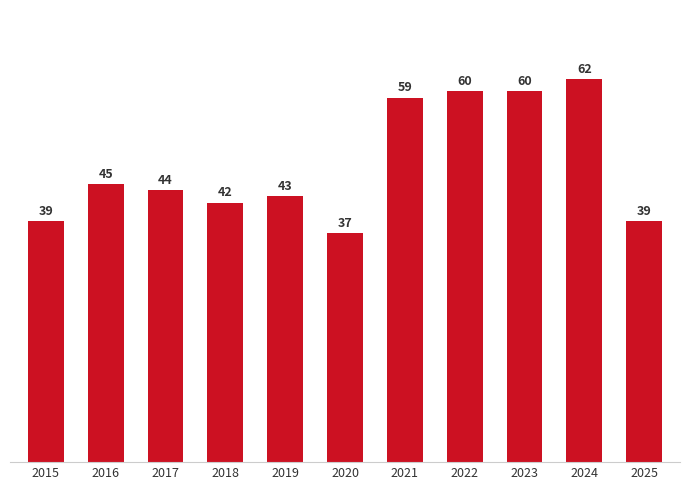

Approximately how many times larger is the value at 2022 compared to 2019?

1.4